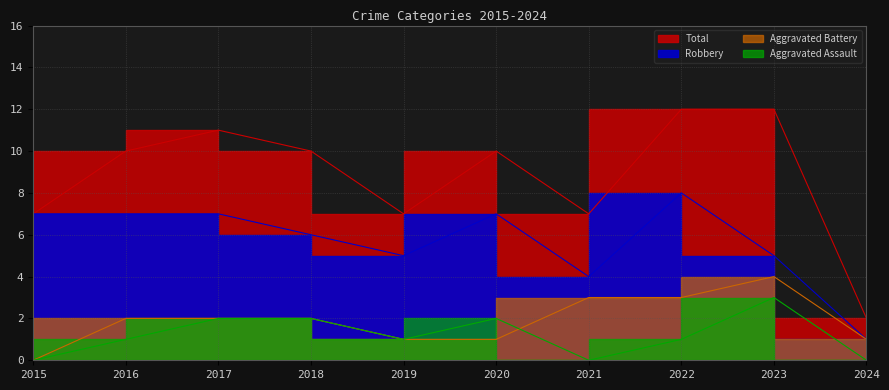

Which series has the widest spread of values?

Total